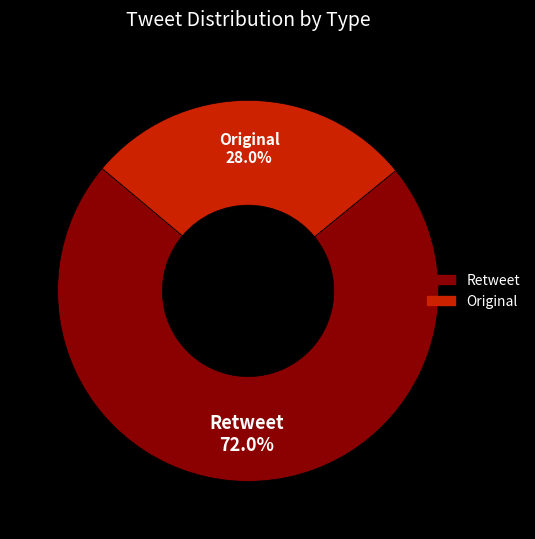

What portion of the pie excludes Retweet?

28.0%